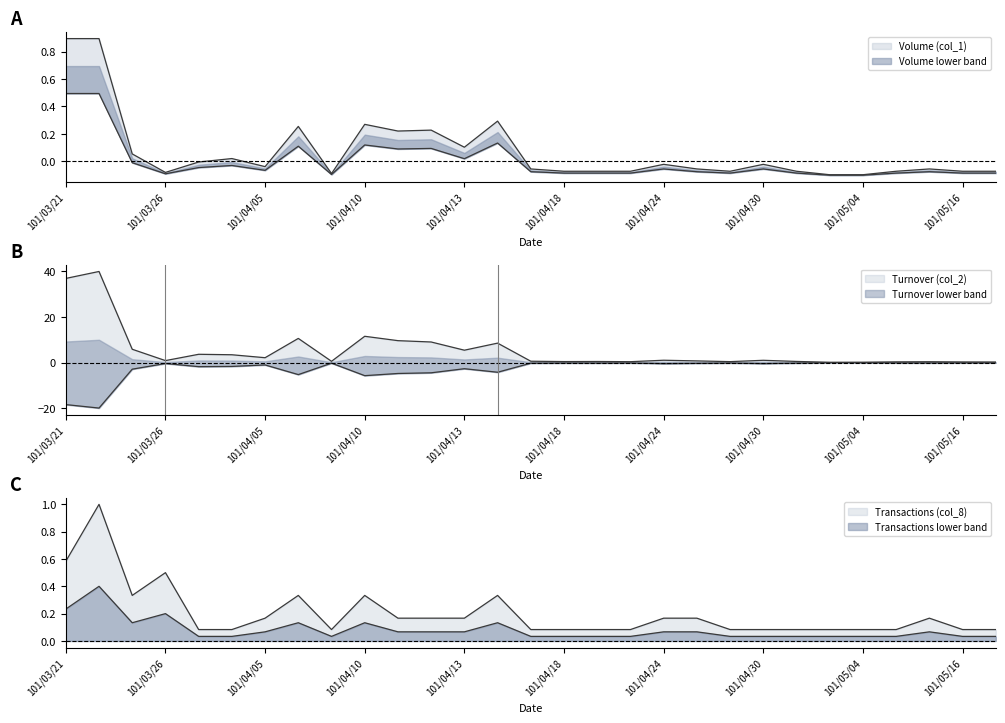

True or false: Transactions (col_8) has a value of 0.1 at 101/04/19.

True